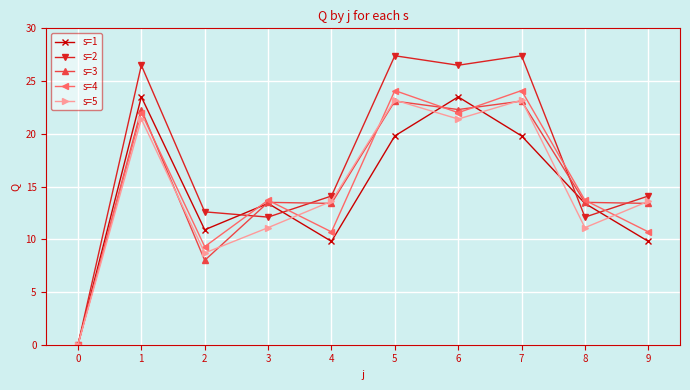

What is the greatest value displayed?

27.4